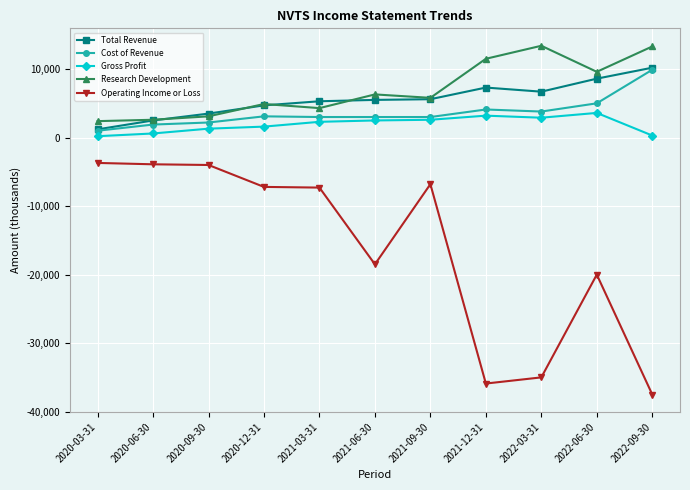

Which category has the lowest value across all series?

2022-09-30